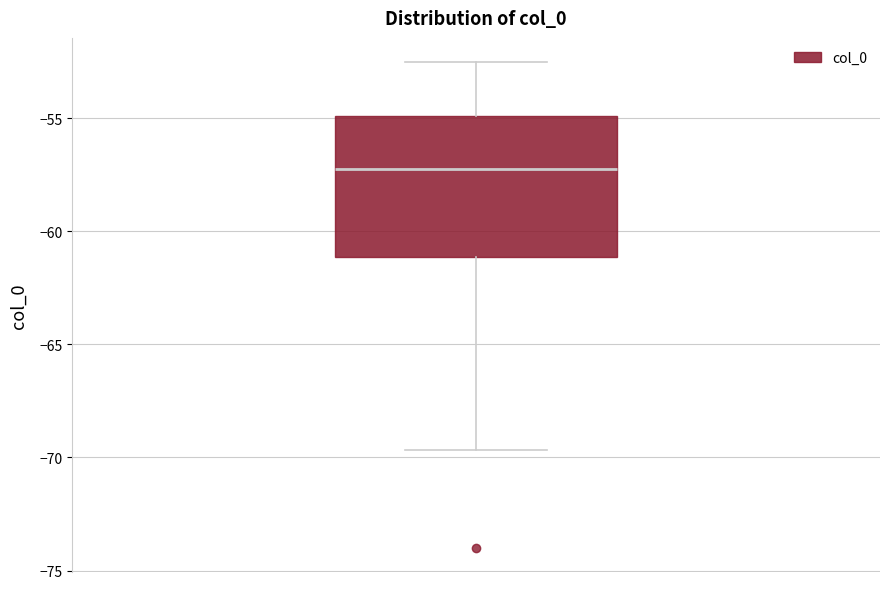

Transcribe this box plot: give where the median line is, the range the box spans, and where the two whiskers end, as read against the y-axis. The values are not printed on the chart, so give them approximately, as read against the axis.

median -57.0, box -61.0 to -55.0, whiskers -69.5 to -52.5